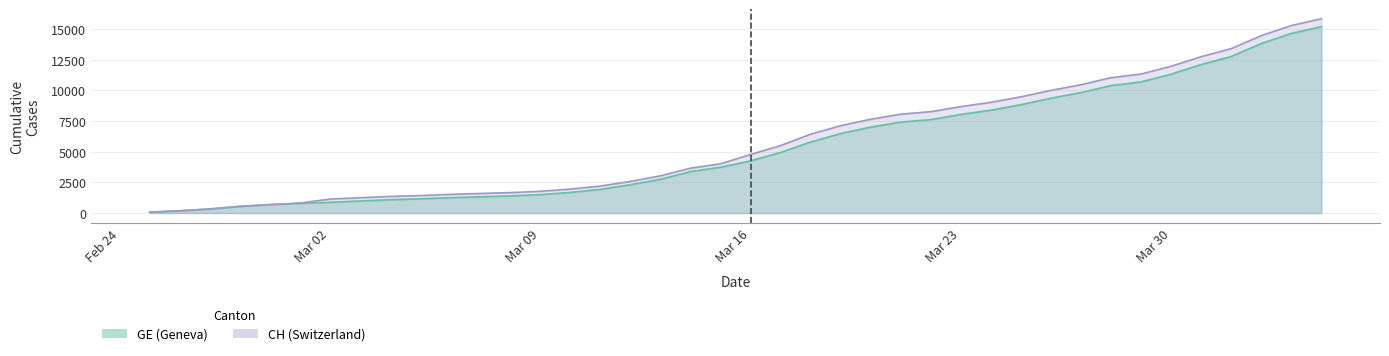

What is the maximum value for GE?

15208